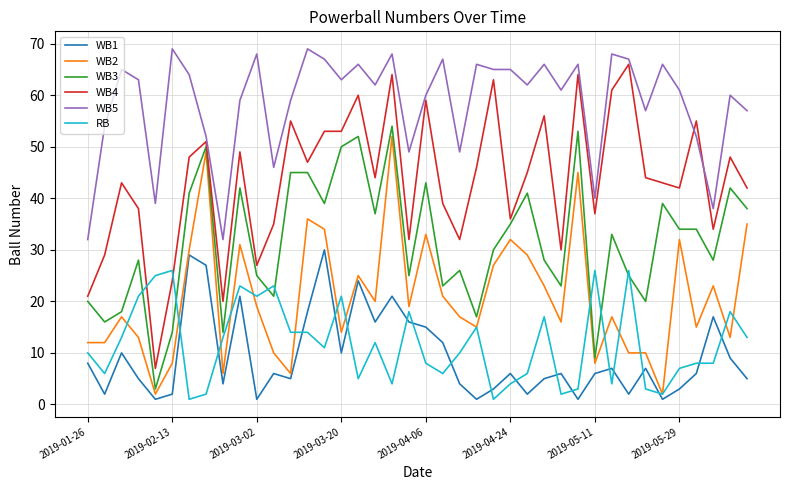

What is the smallest value displayed?

1